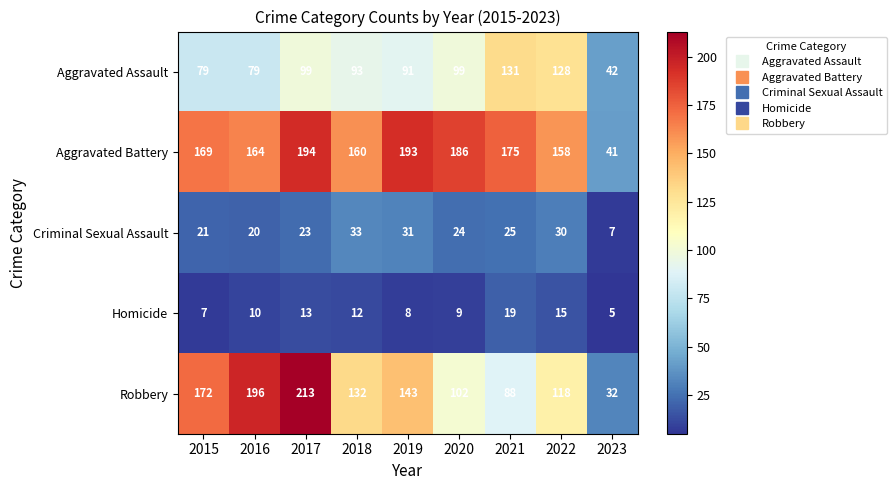

What value does the Aggravated Battery series have at 2016, to the nearest 50?

150